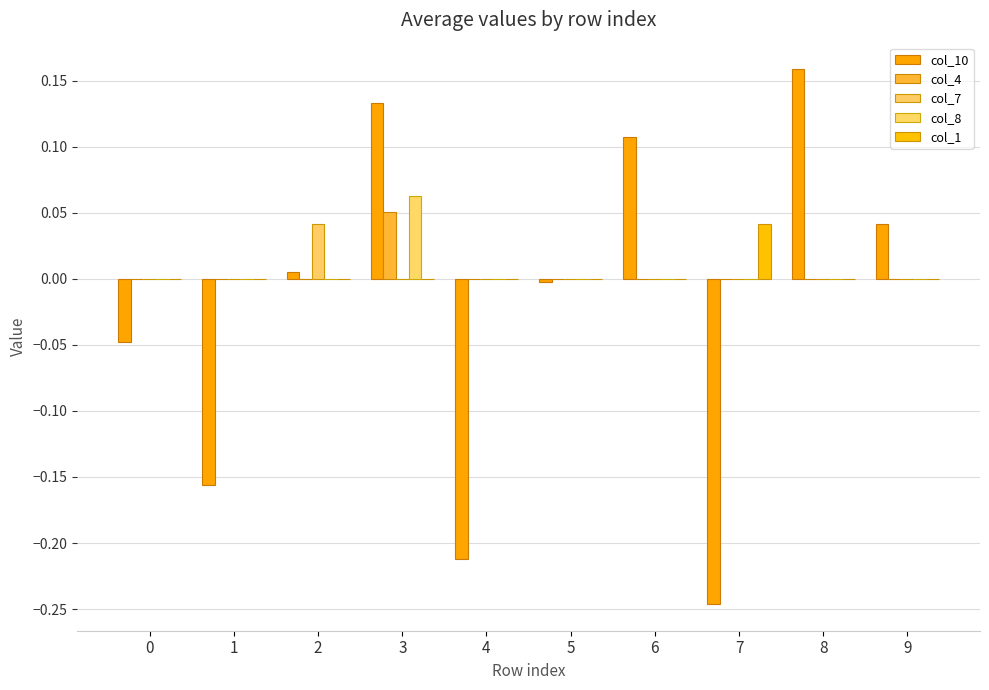

How many distinct data groups are displayed?

5